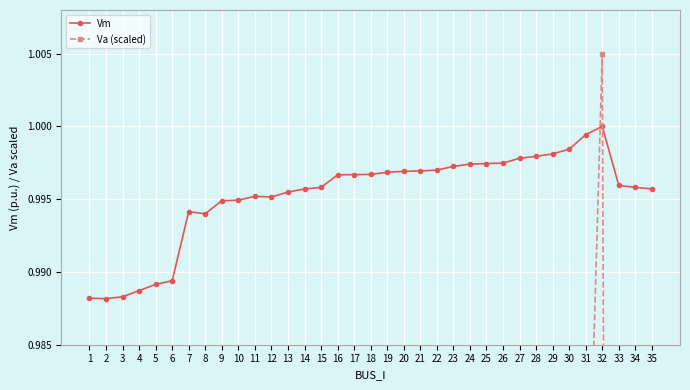

Where do Va (scaled) and Vm first cross each other?

31 and 32